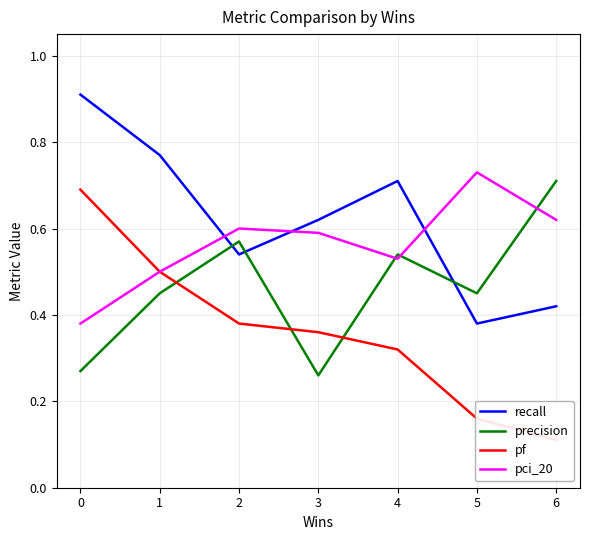

Where do recall and pci_20 first cross each other?

1 and 2